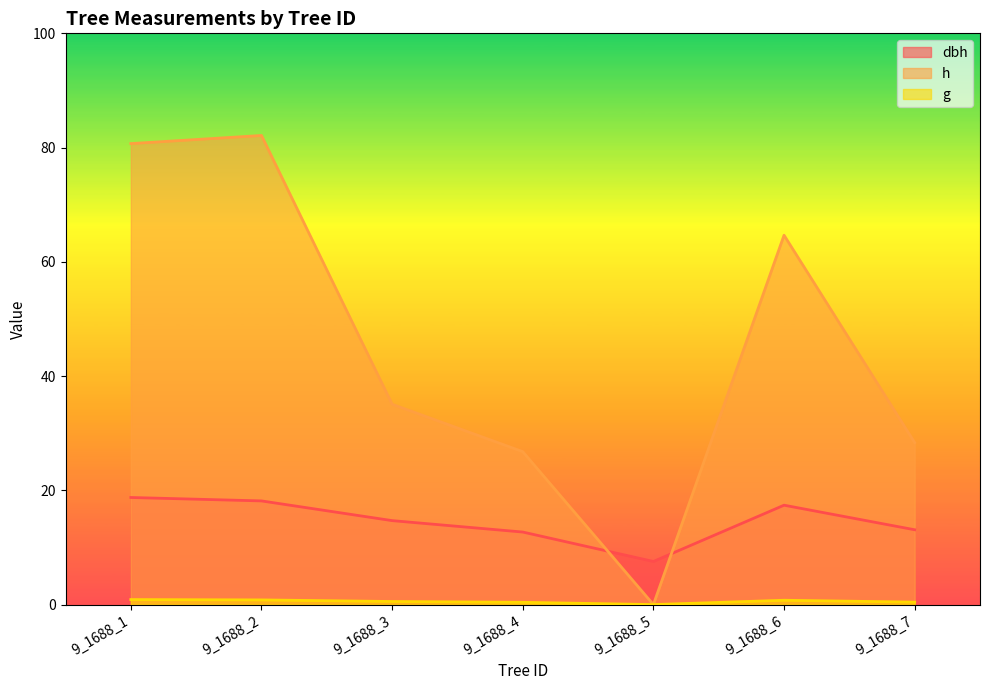

How many series are shown in this chart?

3